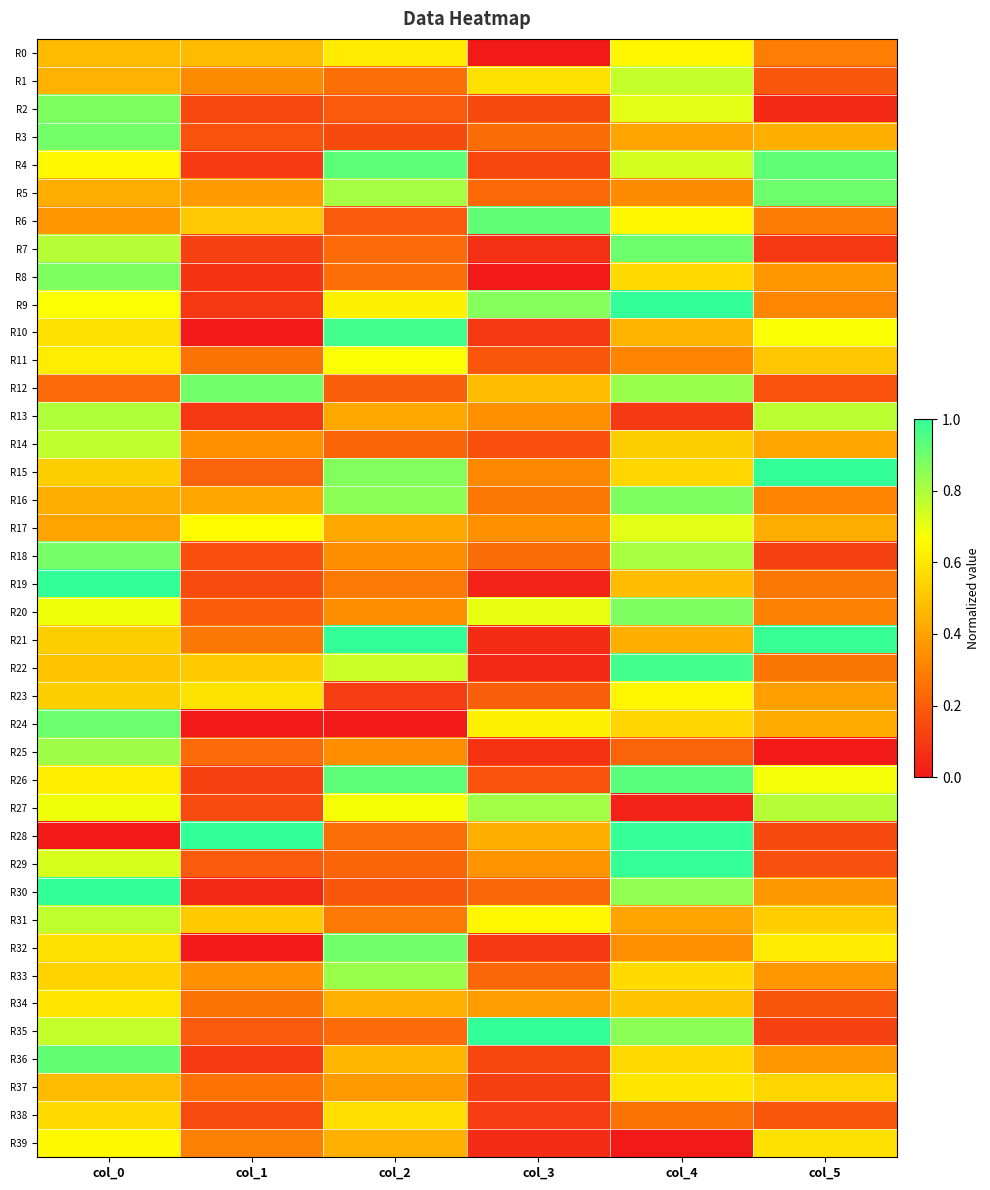

Which series has the largest range (max minus min)?

R28